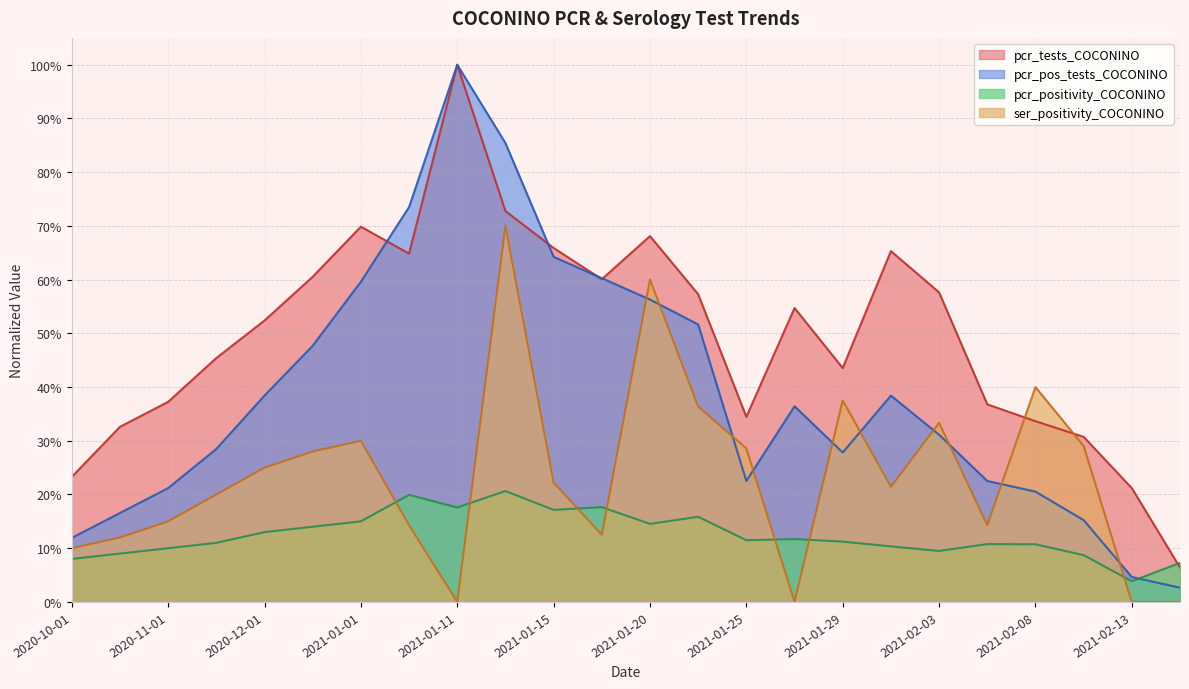

Which has a higher value, 2021-02-16 or 2021-01-15?

2021-01-15